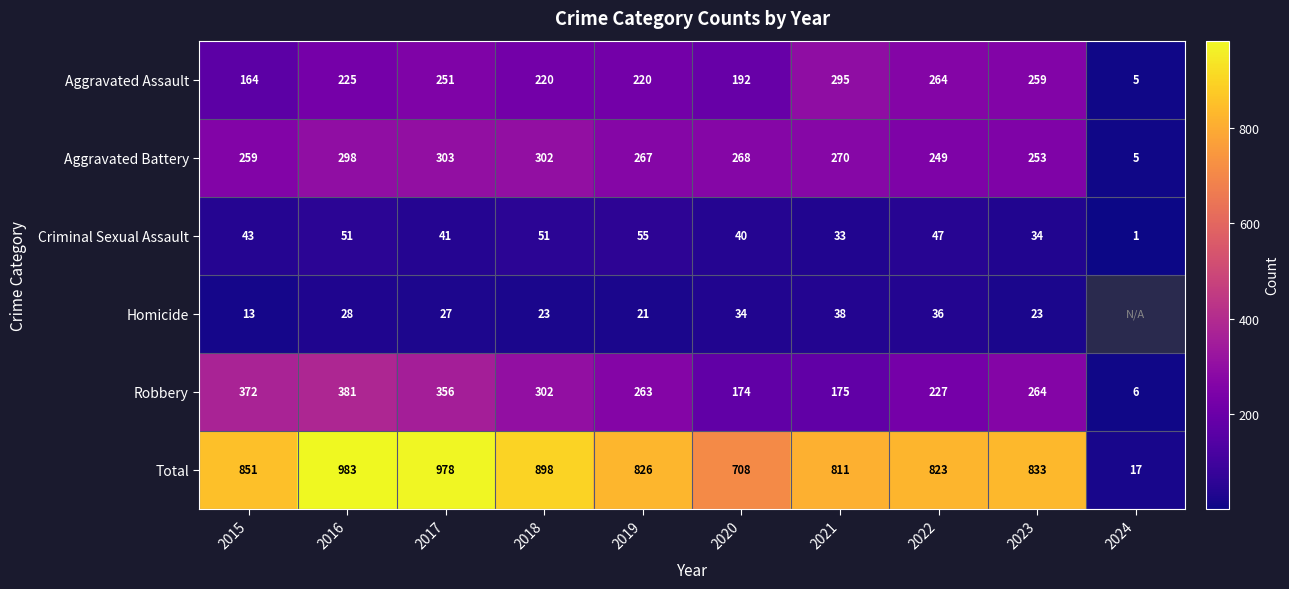

Where is Criminal Sexual Assault nearest to the value 28?

2021